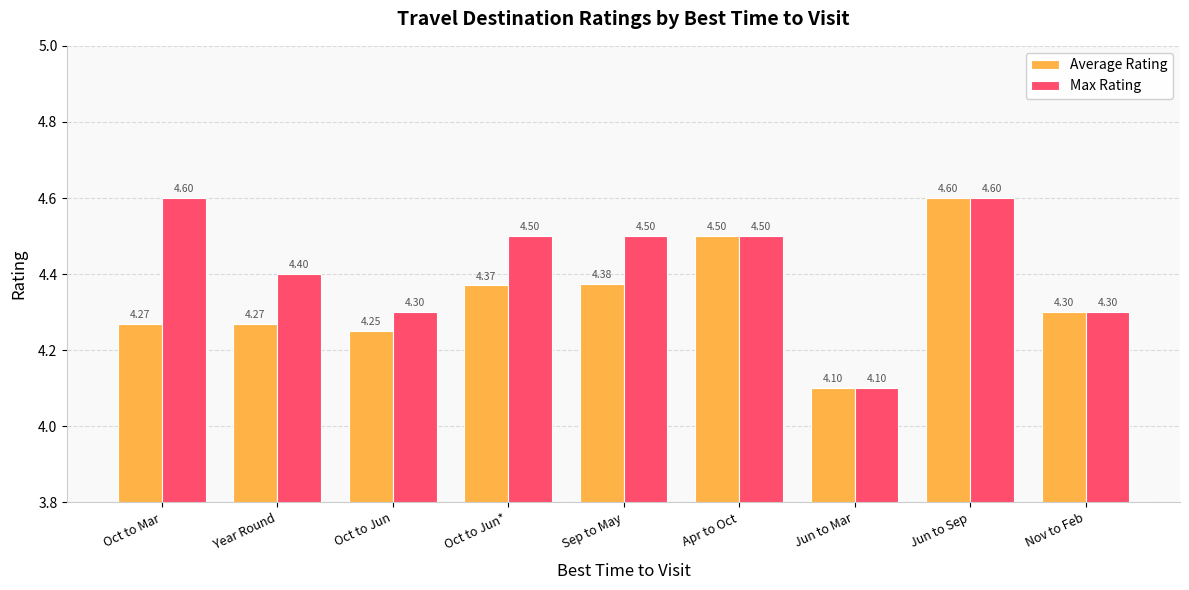

Rank the series at Year Round from lowest to highest value.

Average Rating, Max Rating